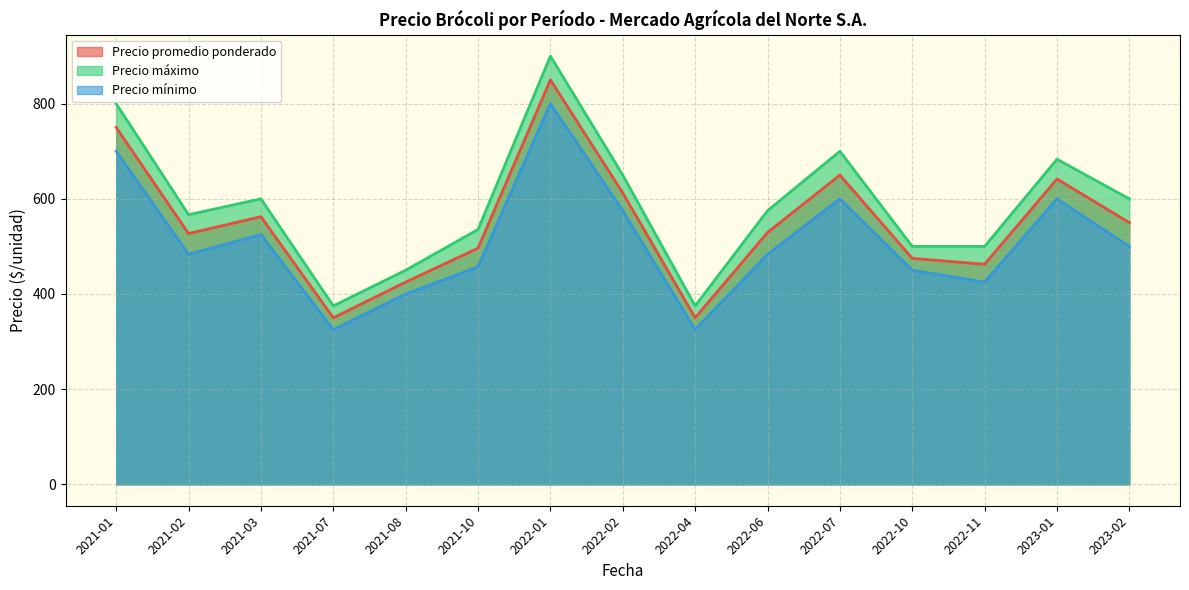

Rank the series by their maximum value, from highest to lowest.

Precio máximo, Precio promedio ponderado, Precio mínimo